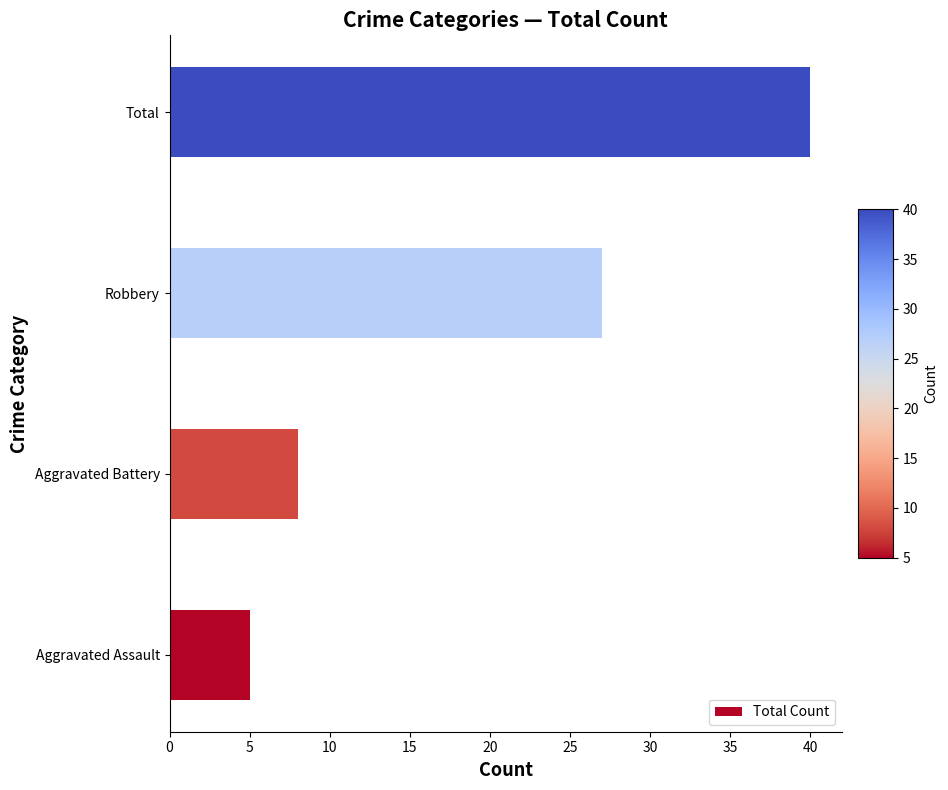

What is the approximate value at Robbery?

27